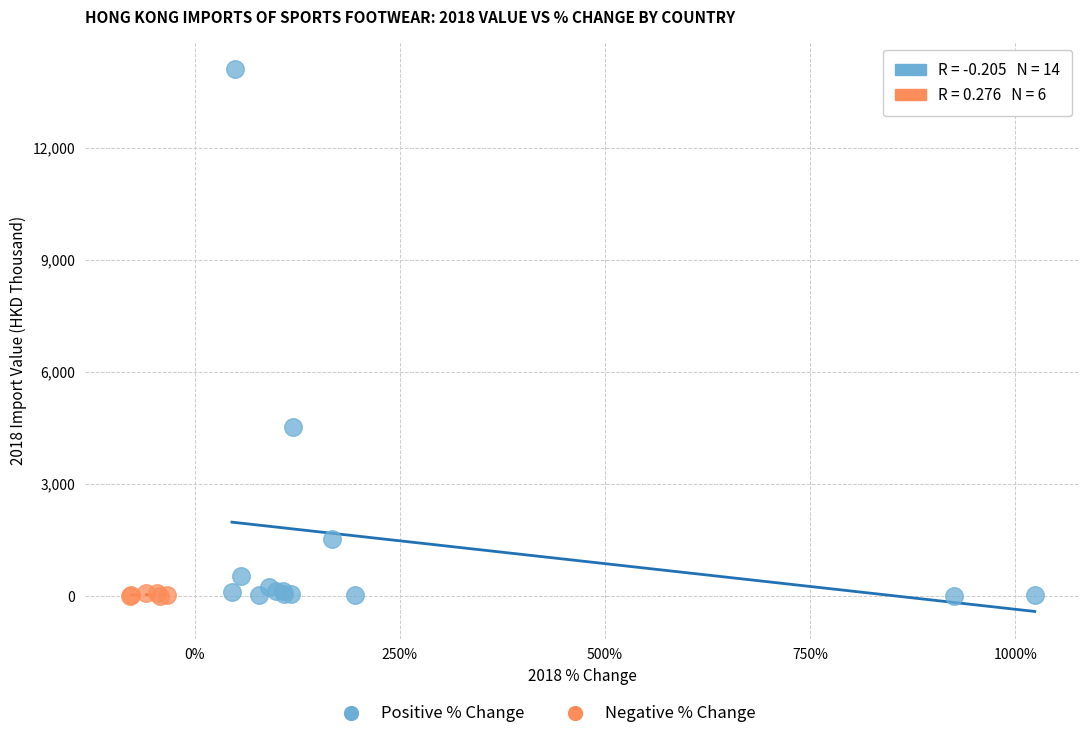

Which series has the widest spread of Y values?

Positive % Change